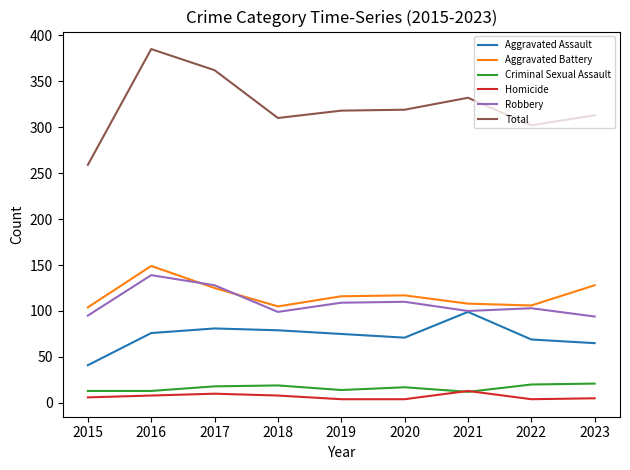

At 2018, list the series in order from largest to smallest.

Total, Aggravated Battery, Robbery, Aggravated Assault, Criminal Sexual Assault, Homicide